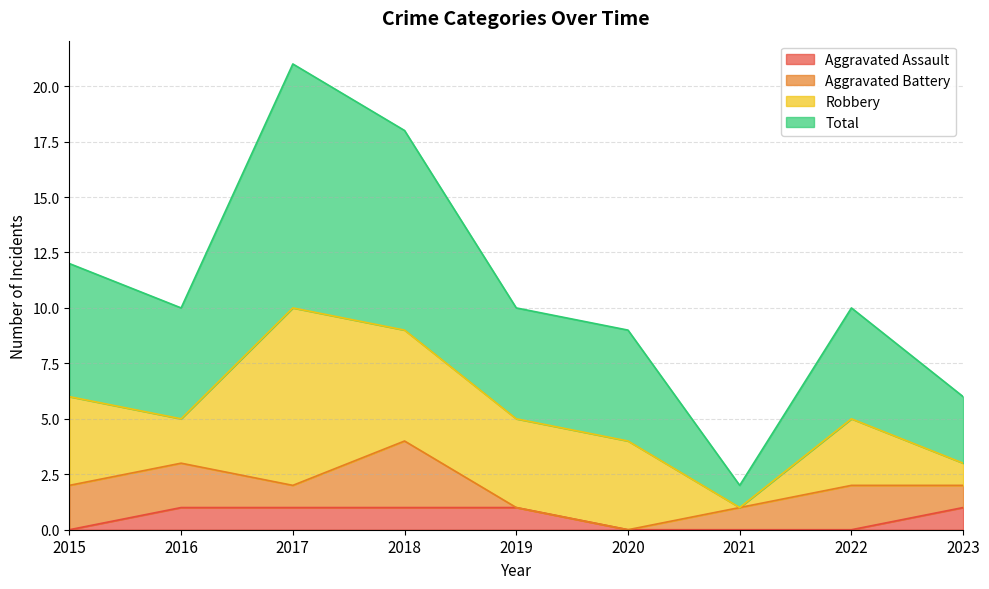

The value of Total at 2021 is 1. True or false?

False